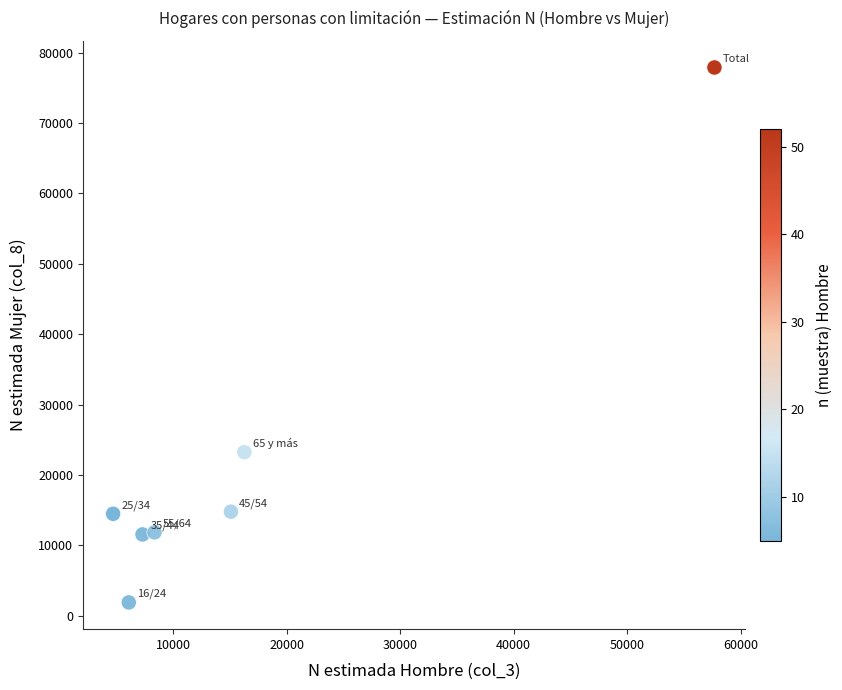

What is the range of Y values (max minus min)?

75988